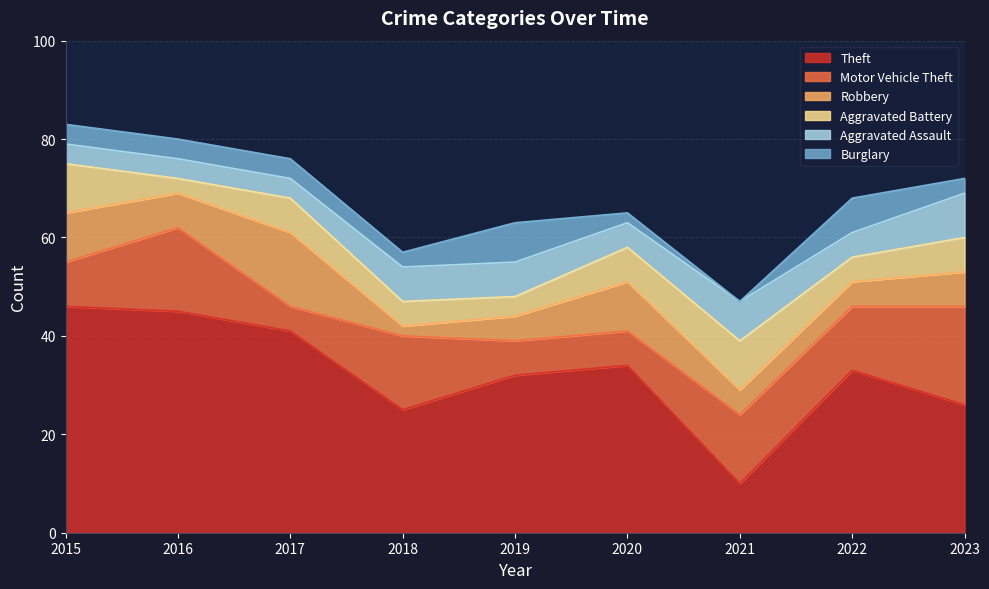

Reading right to left, what are all the values shown in this chart?

Theft: 2023=26	2022=33	2021=10	2020=34	2019=32	2018=25	2017=41	2016=45	2015=46
Motor Vehicle Theft: 2023=20	2022=13	2021=14	2020=7	2019=7	2018=15	2017=5	2016=17	2015=9
Robbery: 2023=7	2022=5	2021=5	2020=10	2019=5	2018=2	2017=15	2016=7	2015=10
Aggravated Battery: 2023=7	2022=5	2021=10	2020=7	2019=4	2018=5	2017=7	2016=3	2015=10
Aggravated Assault: 2023=9	2022=5	2021=8	2020=5	2019=7	2018=7	2017=4	2016=4	2015=4
Burglary: 2023=3	2022=7	2021=0	2020=2	2019=8	2018=3	2017=4	2016=4	2015=4